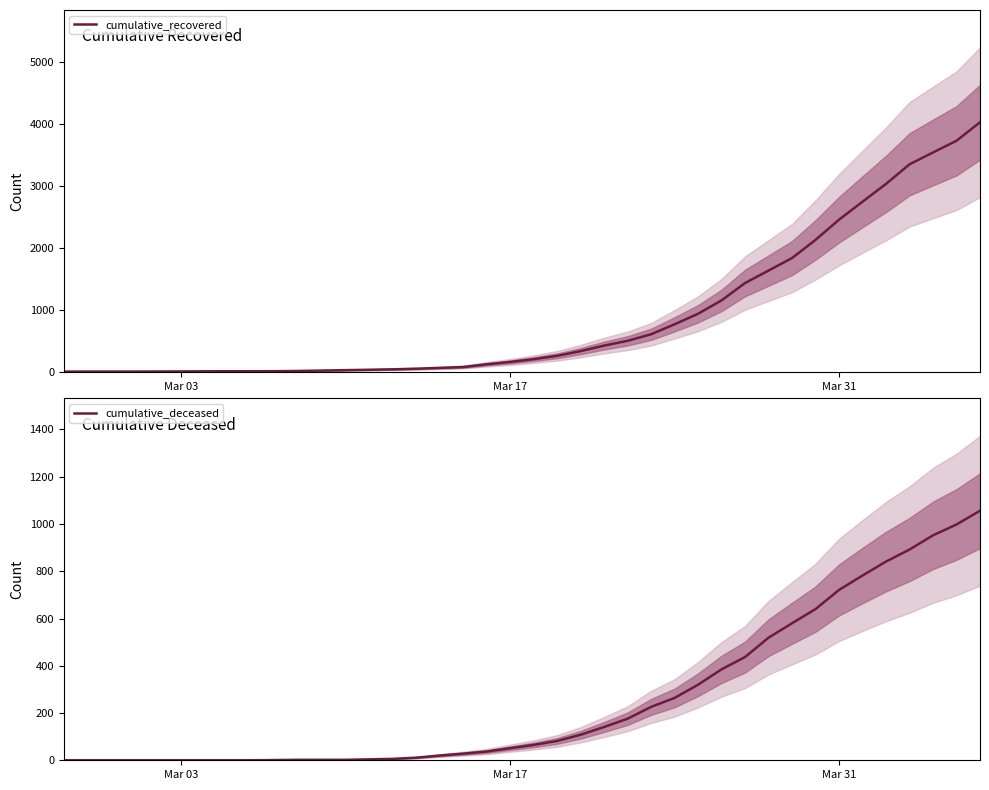

Which label corresponds to the smallest value in the chart?

Mar 03